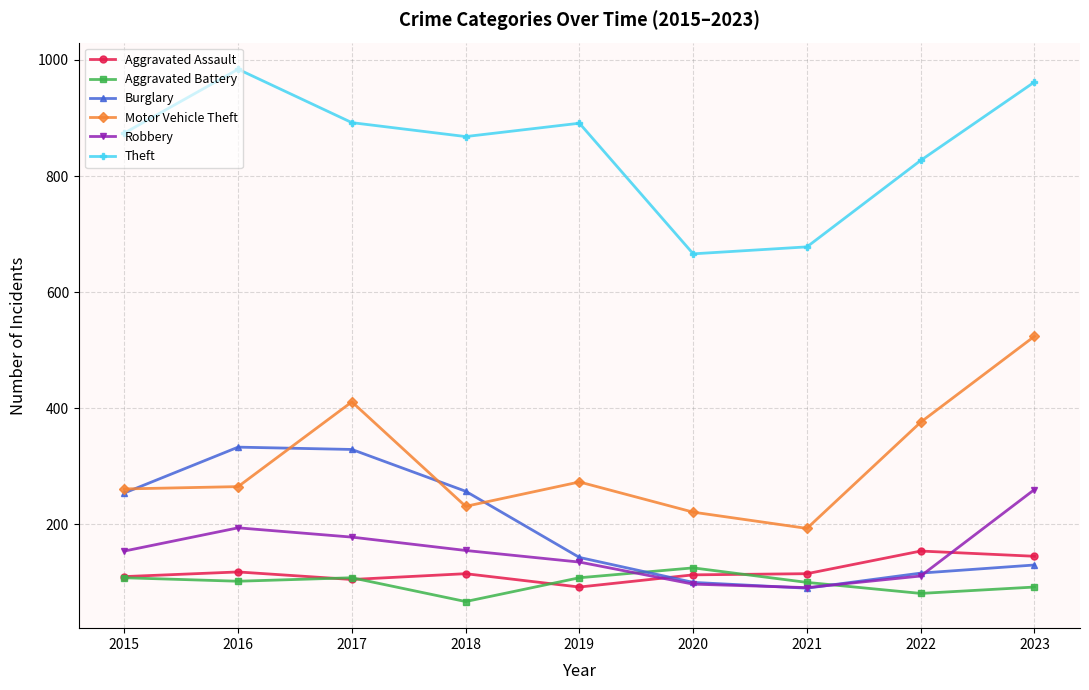

Where do Aggravated Battery and Robbery first cross each other?

2019 and 2020